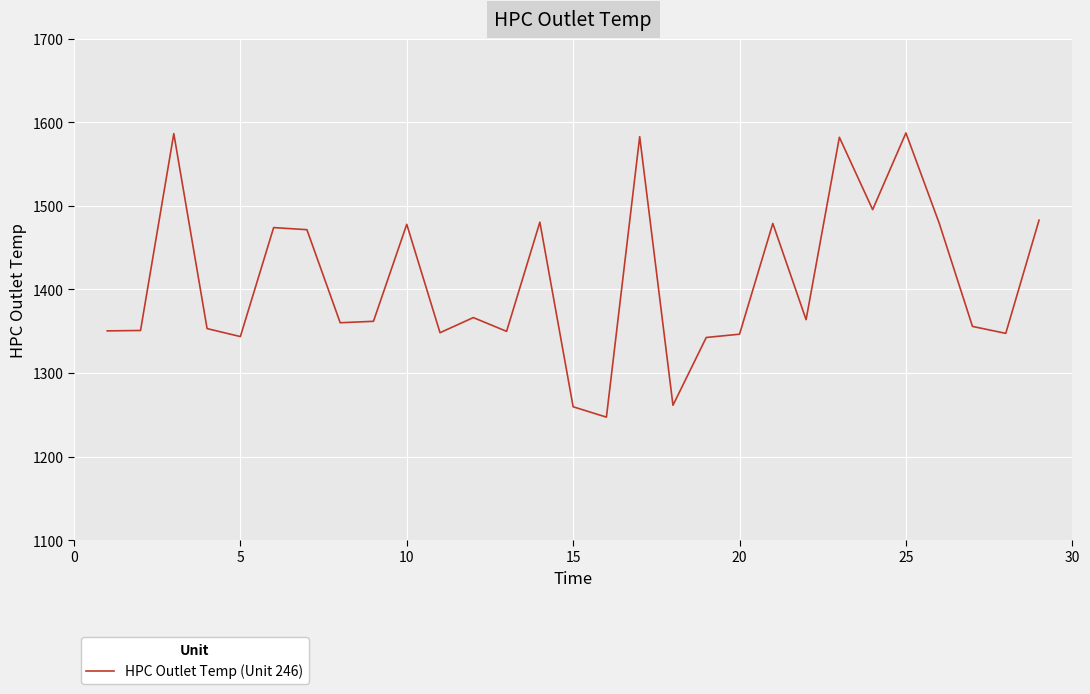

What is the difference between the maximum and minimum values?

340.3